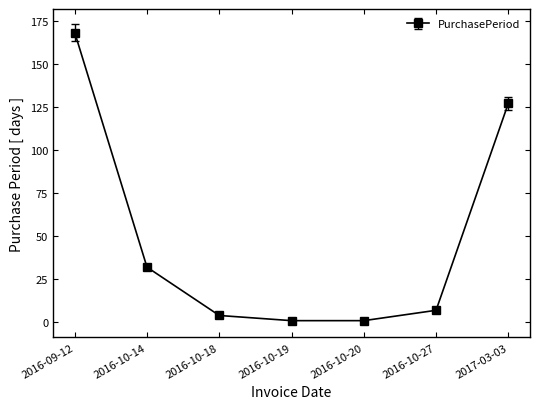

At which category does the chart reach its peak across all series?

2016-09-12